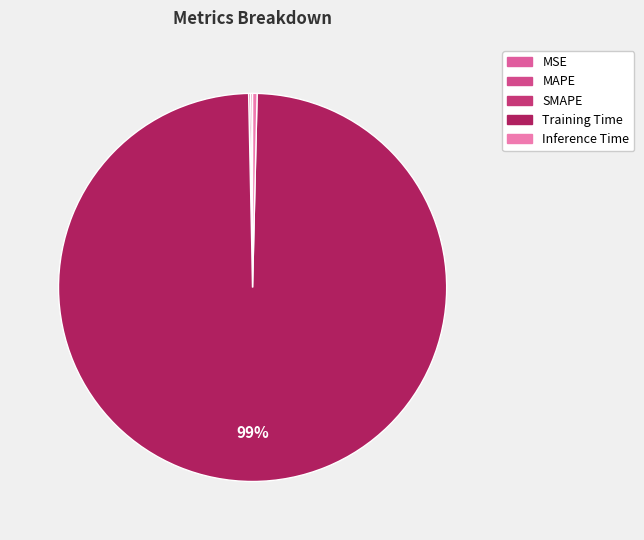

True or false: SMAPE accounts for 0% of the total.

True